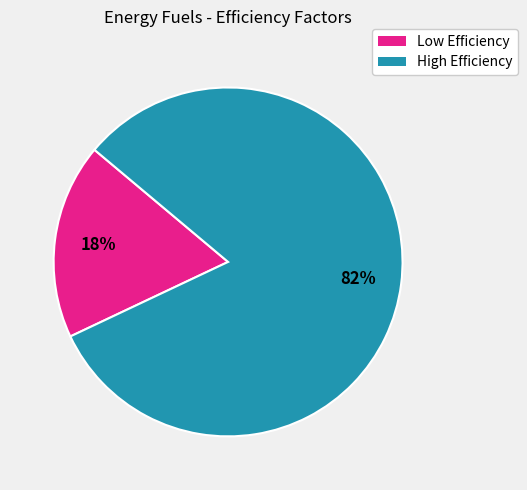

Count the number of slices in the pie.

2